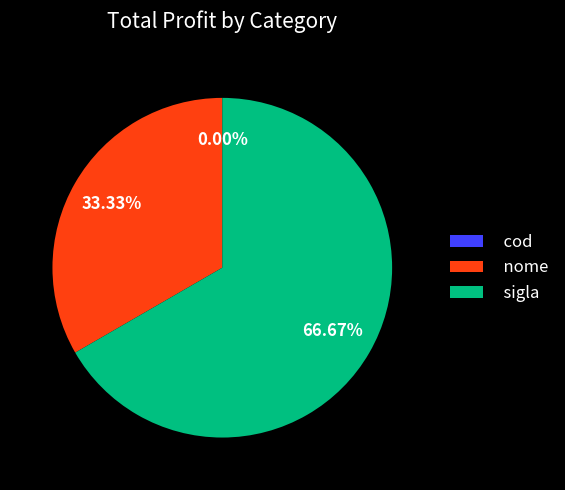

How many slices are in this pie chart?

3